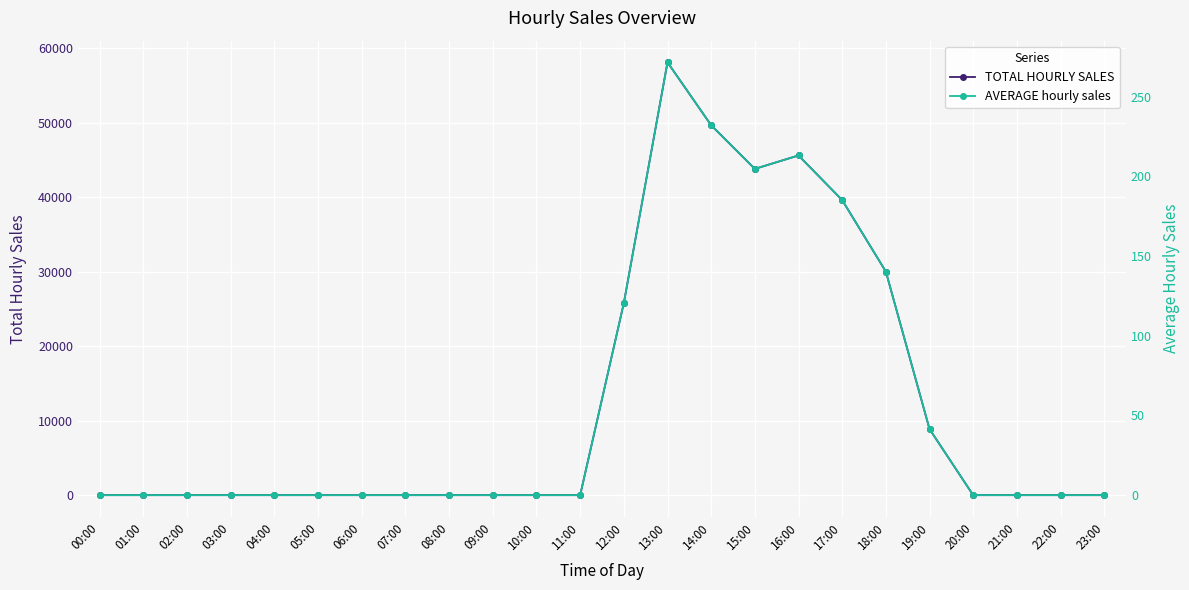

Which series has the widest spread of values?

TOTAL HOURLY SALES